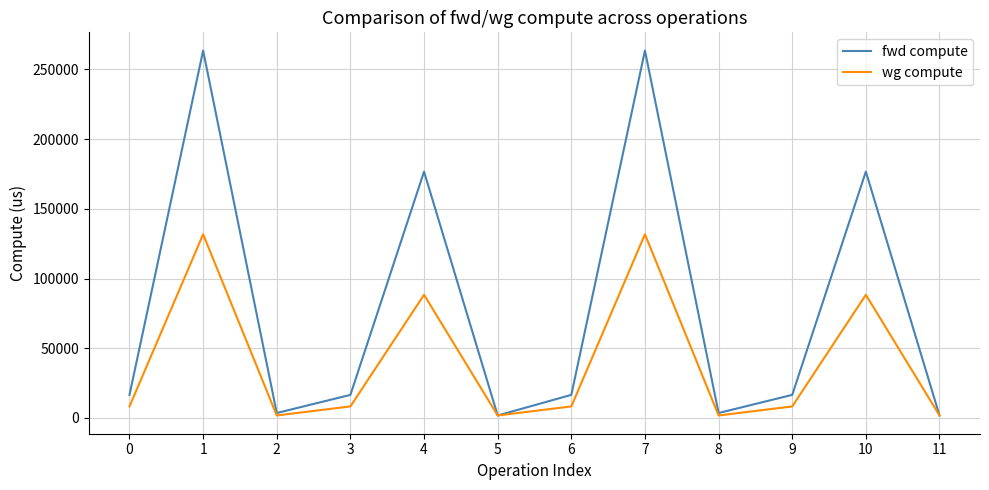

What is the lowest value of the wg compute series?

1772.5